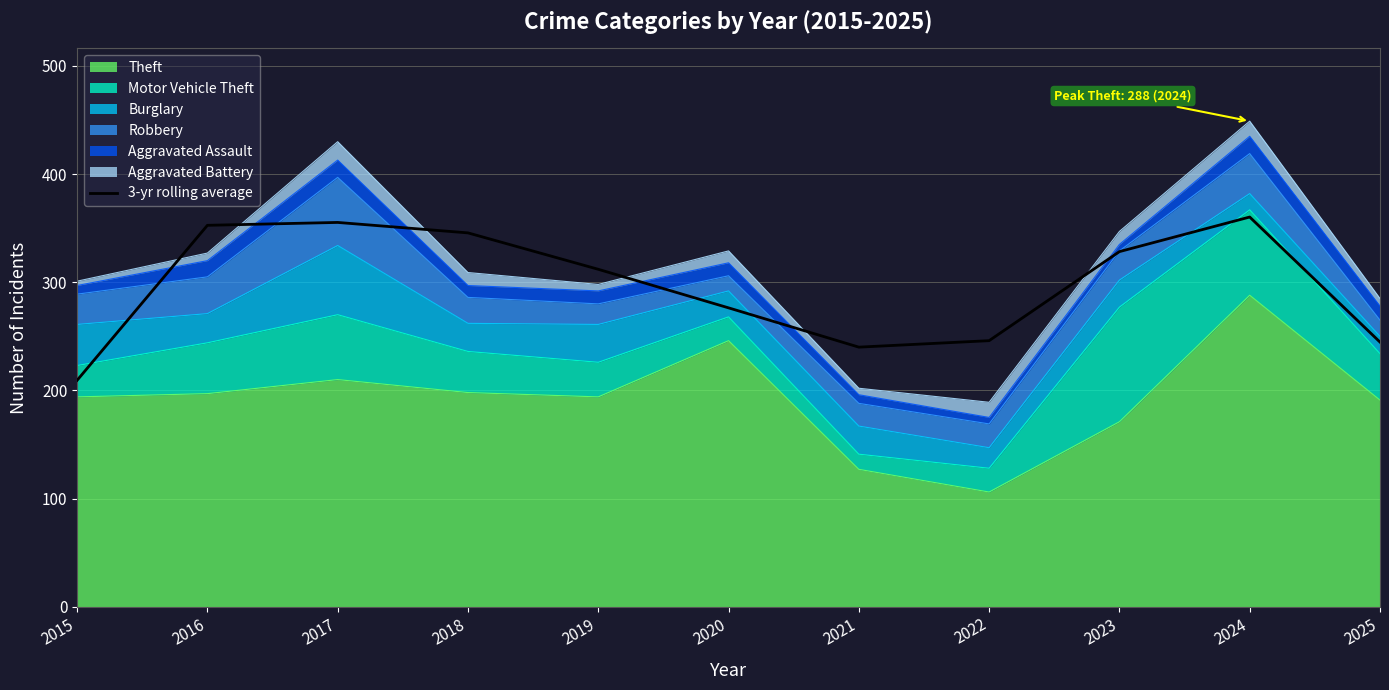

Between 2022 and 2020, which is larger?

2020